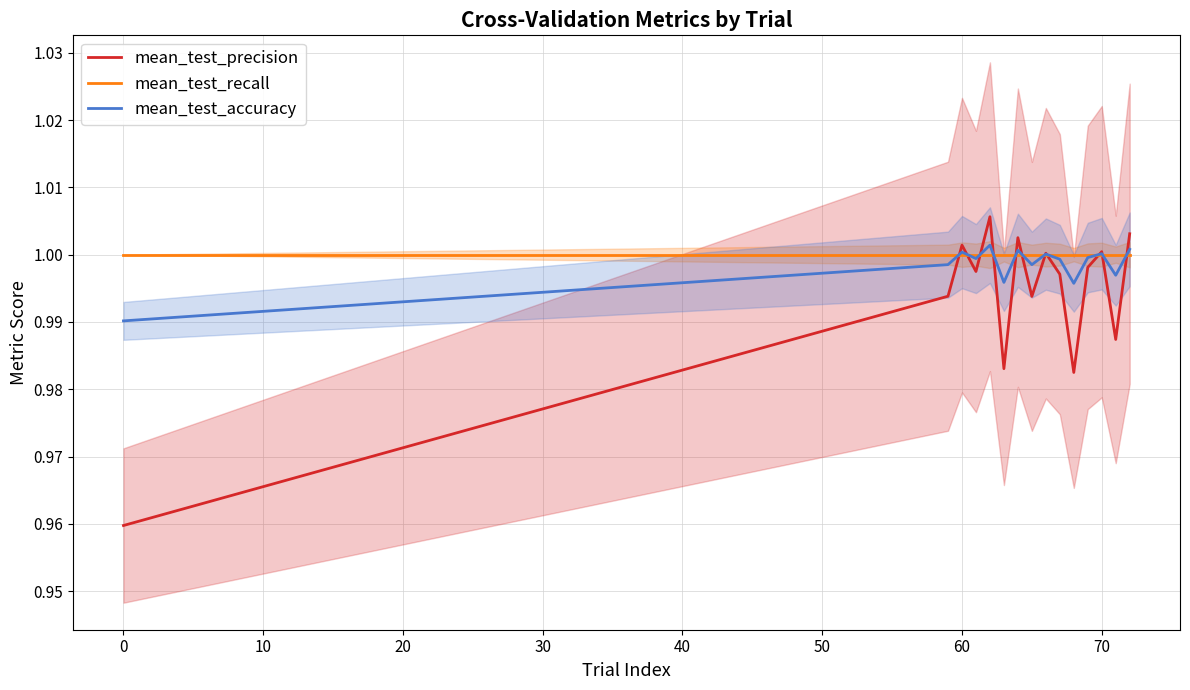

True or false: mean_test_precision has a value of 0.5 at 0.

False